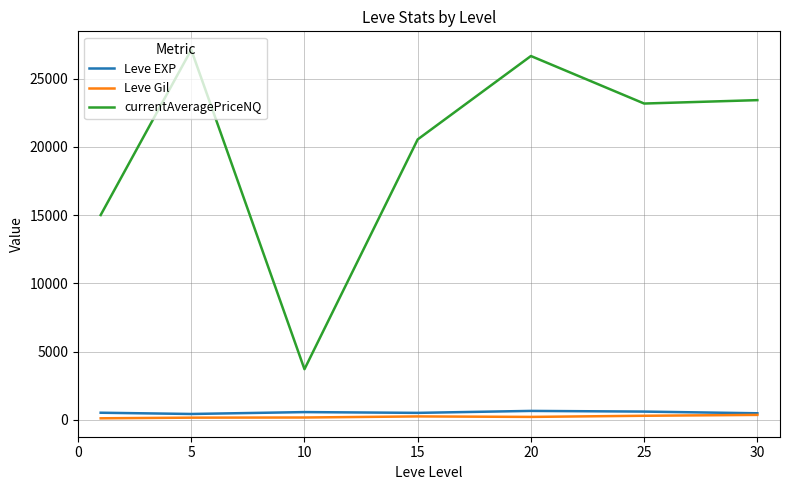

True or false: Leve Gil and currentAveragePriceNQ intersect in this chart.

False